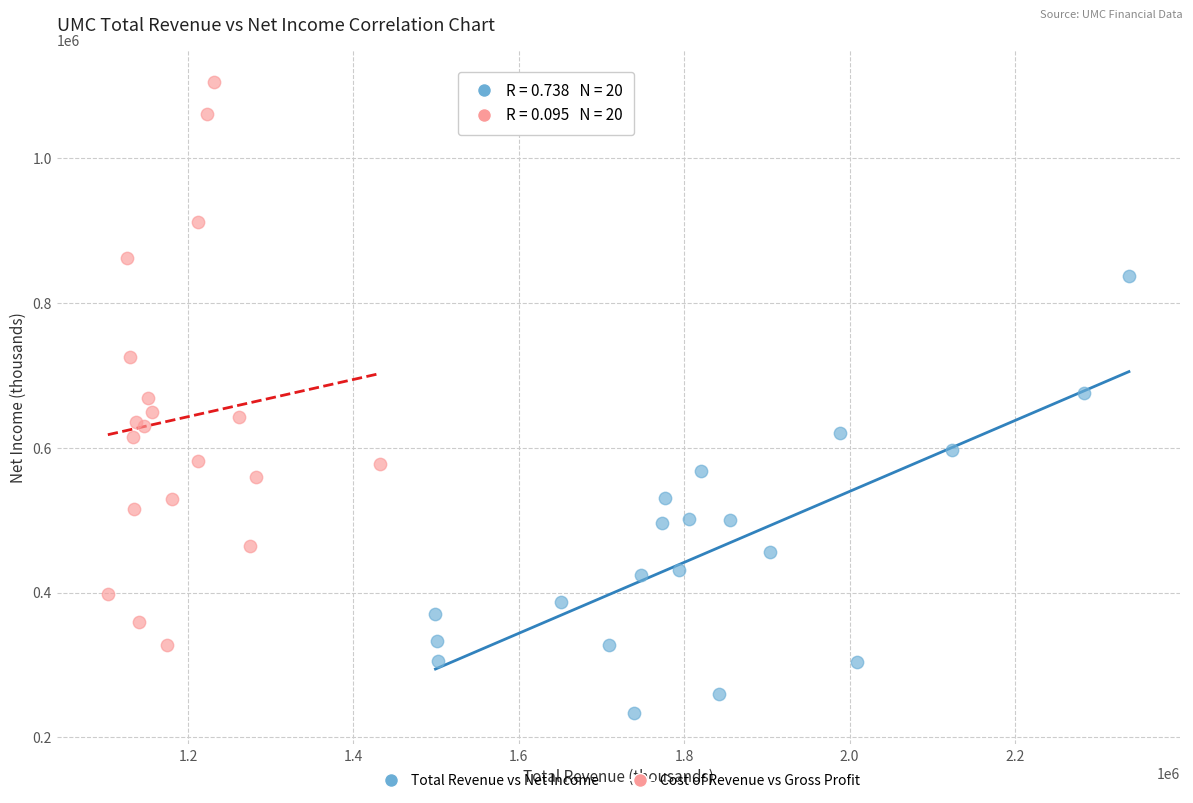

Which series contains the lowest Y value?

Total Revenue vs Net Income